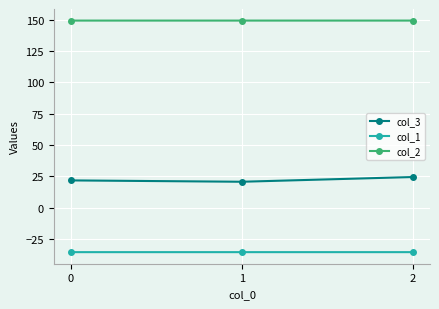

What is the difference between the second highest and minimum values in the col_3 series?

1.1